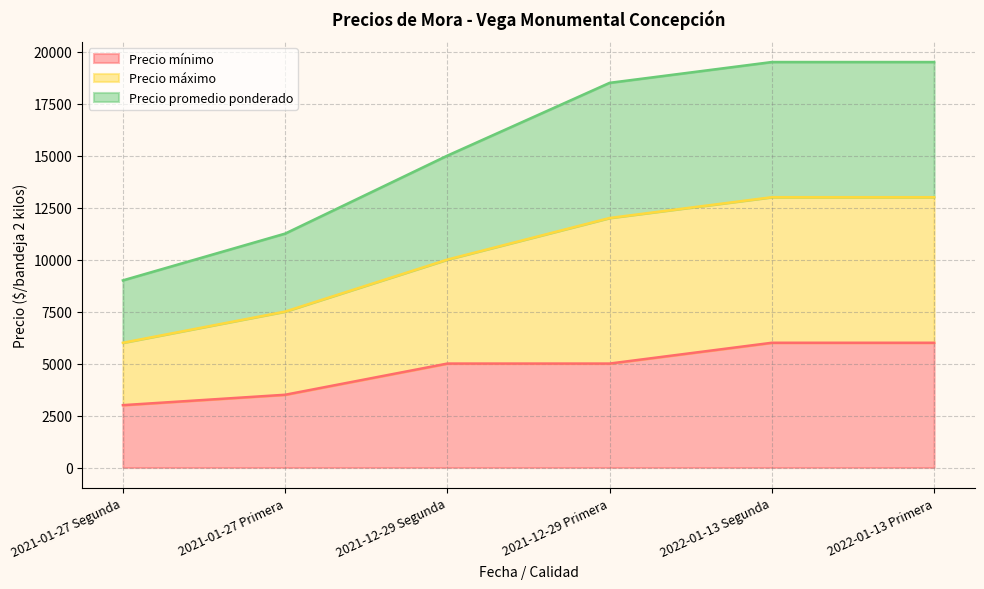

The Precio mínimo series shows 1311 at 2021-12-29 Segunda. True or false?

False